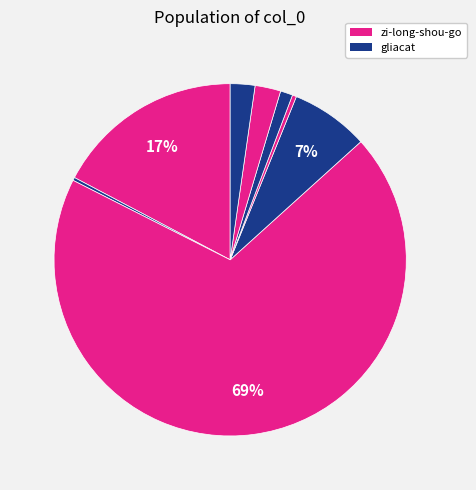

Count the number of slices in the pie.

8